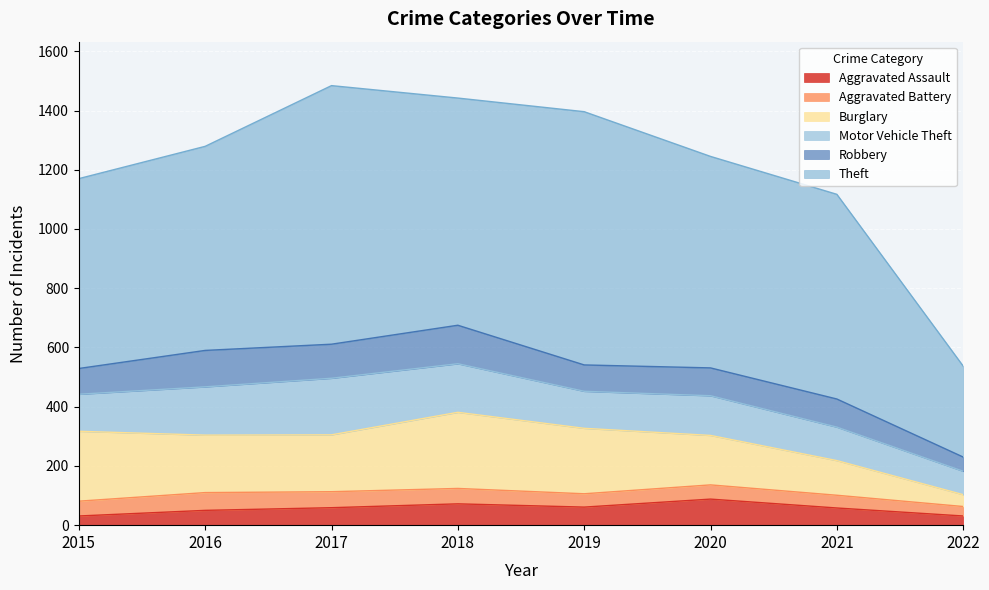

True or false: Aggravated Battery and Theft cross at least once.

False